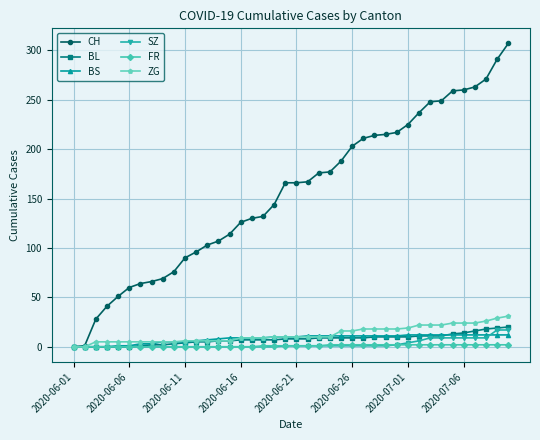

Does the chart have visible grid lines?

Yes